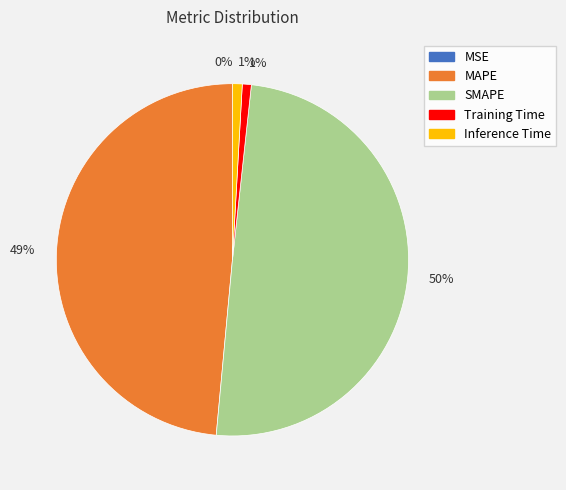

Which category has the biggest portion of the pie?

SMAPE